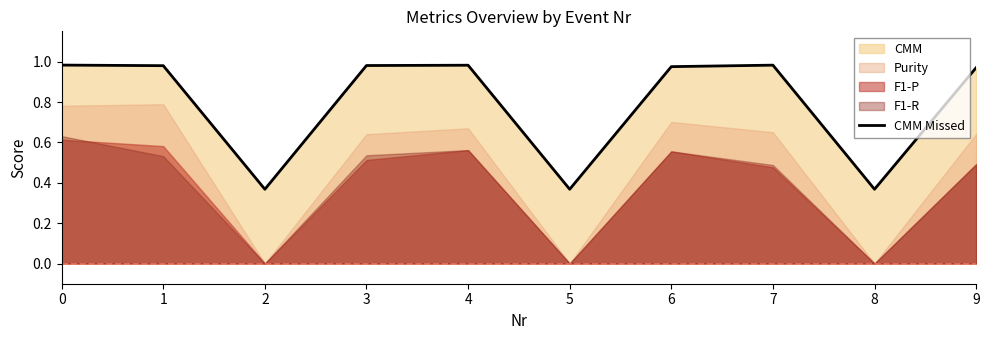

What is the average value?

0.8